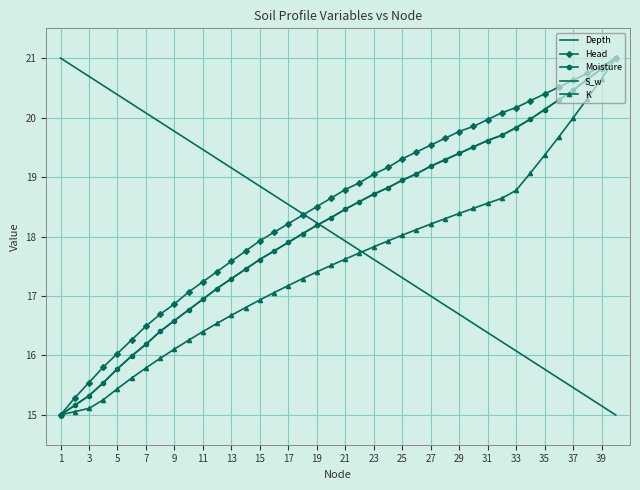

How many data points does each series have?

40